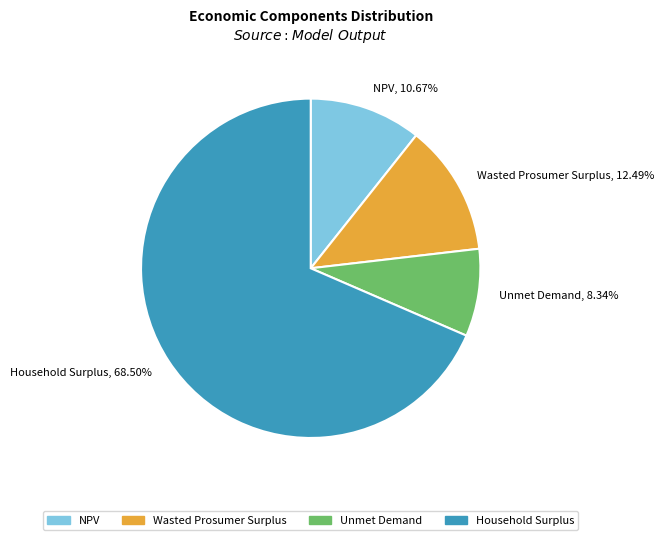

To the nearest percent, what is the difference between the largest and smallest slice percentages?

60%